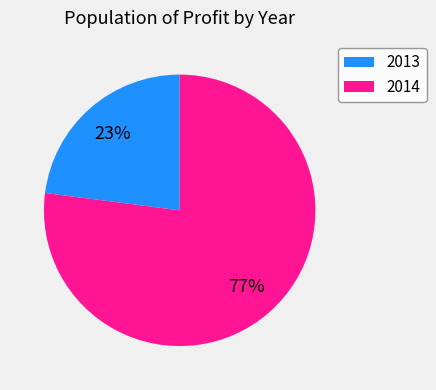

What percentage is the 2013 slice, to the nearest percent?

23%